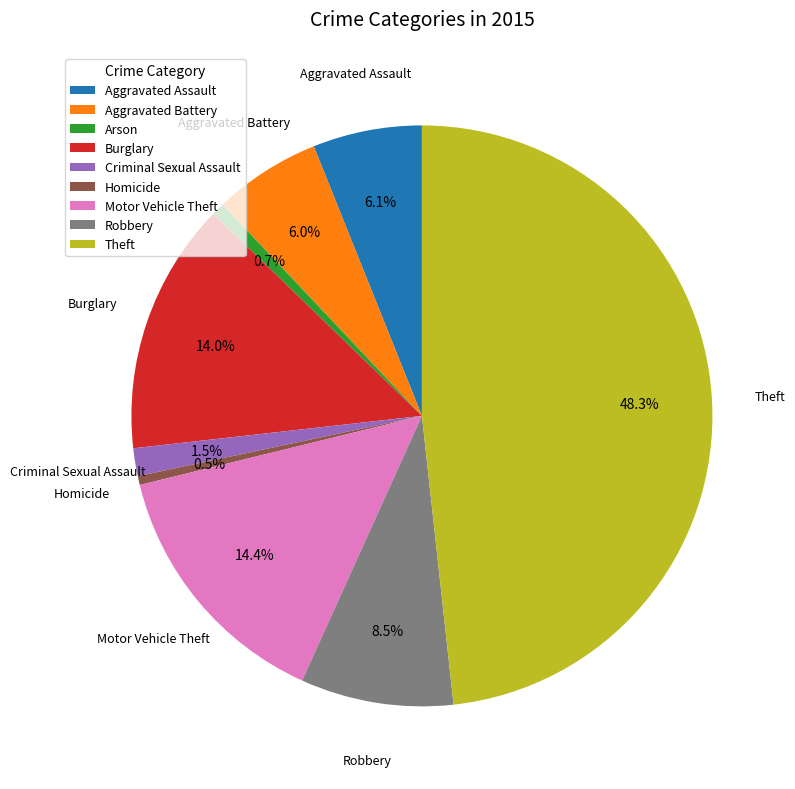

Is there a majority slice in this chart?

No